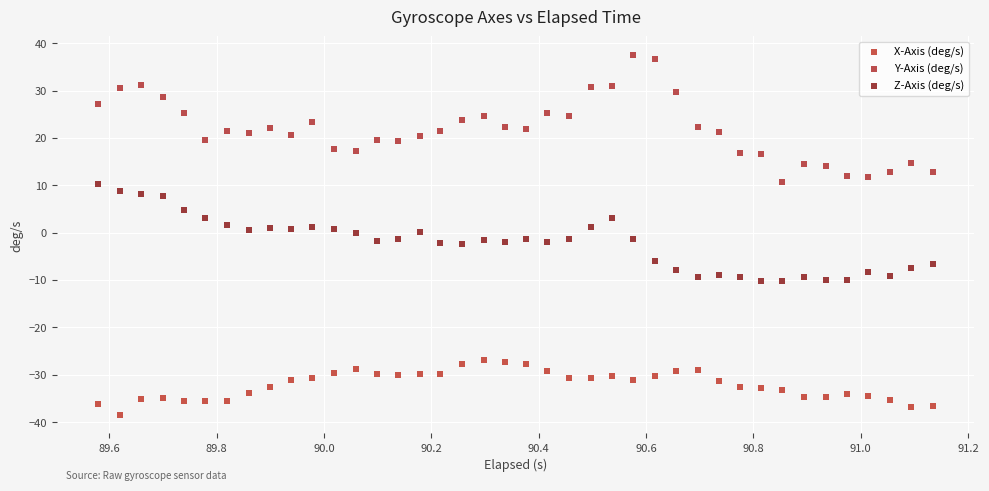

Which series contains the highest Y value?

Y-Axis (deg/s)